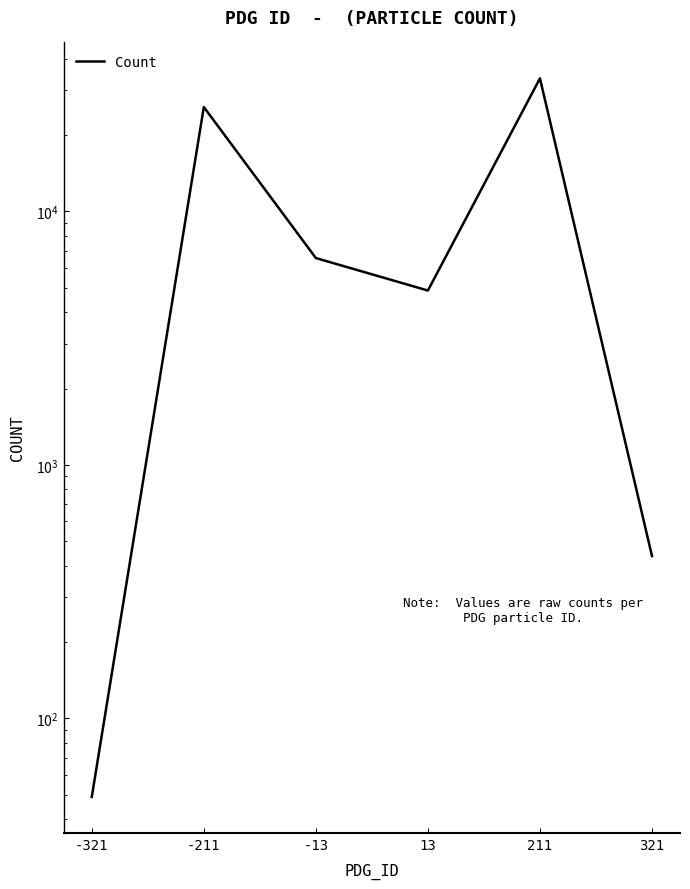

Where does the data first go above 6543?

-211